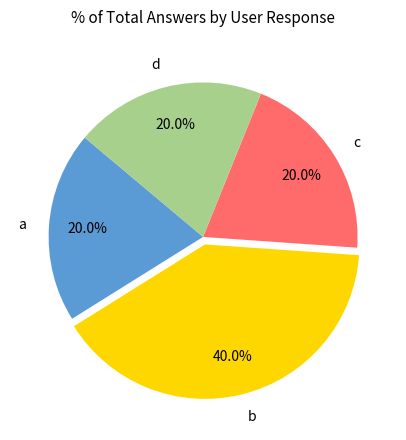

How many slices are in this pie chart?

4